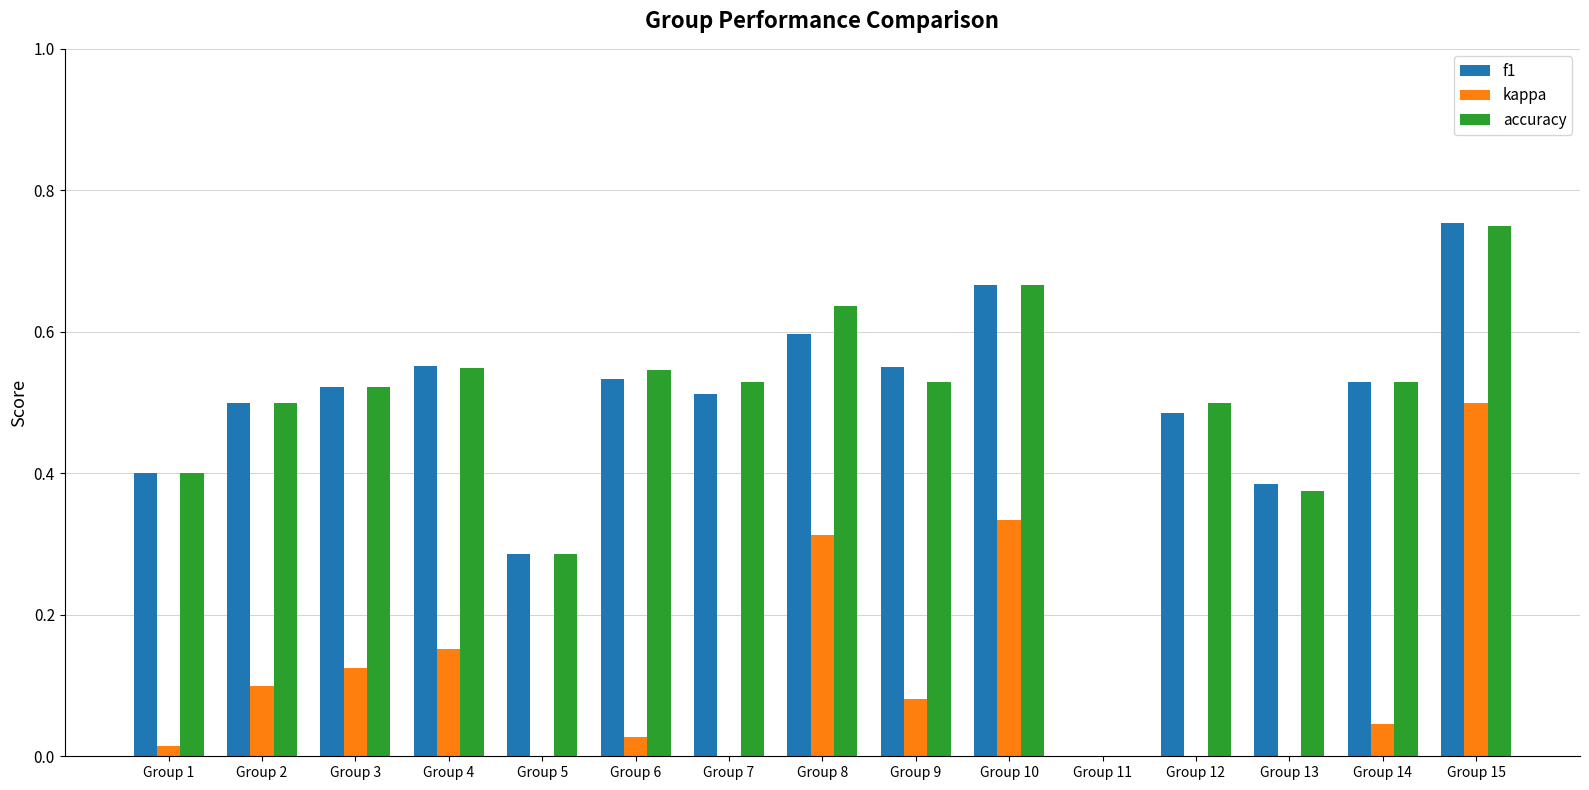

What are all the series names shown in the legend?

f1, kappa, accuracy